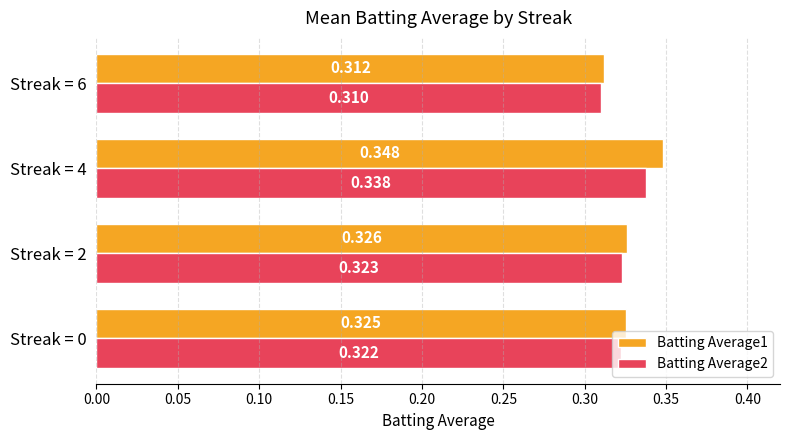

Is the value of Batting Average2 at Streak = 4 greater than the value of Batting Average1 at Streak = 6?

Yes